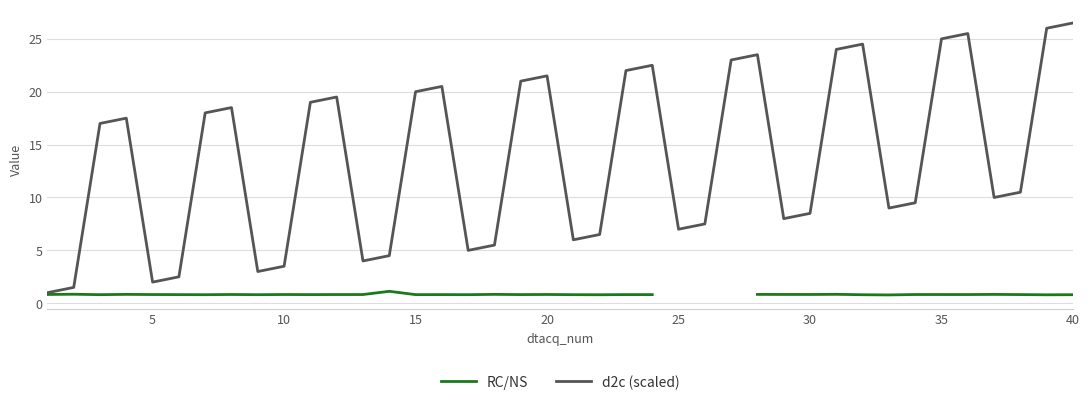

What is the smallest value displayed?

0.8